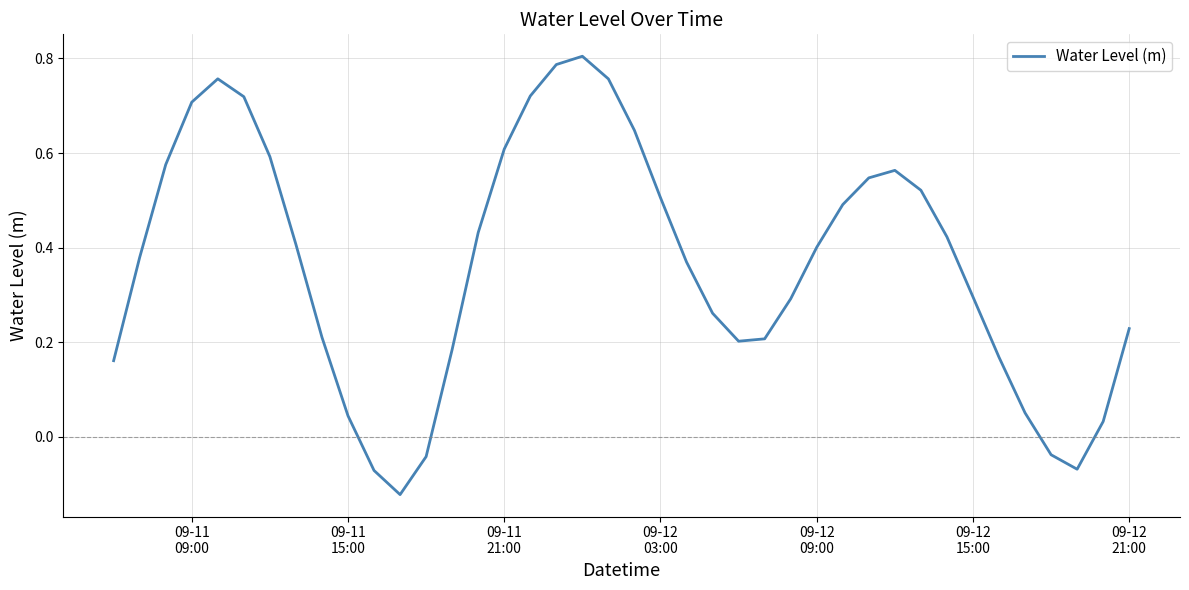

How many distinct data groups are displayed?

1